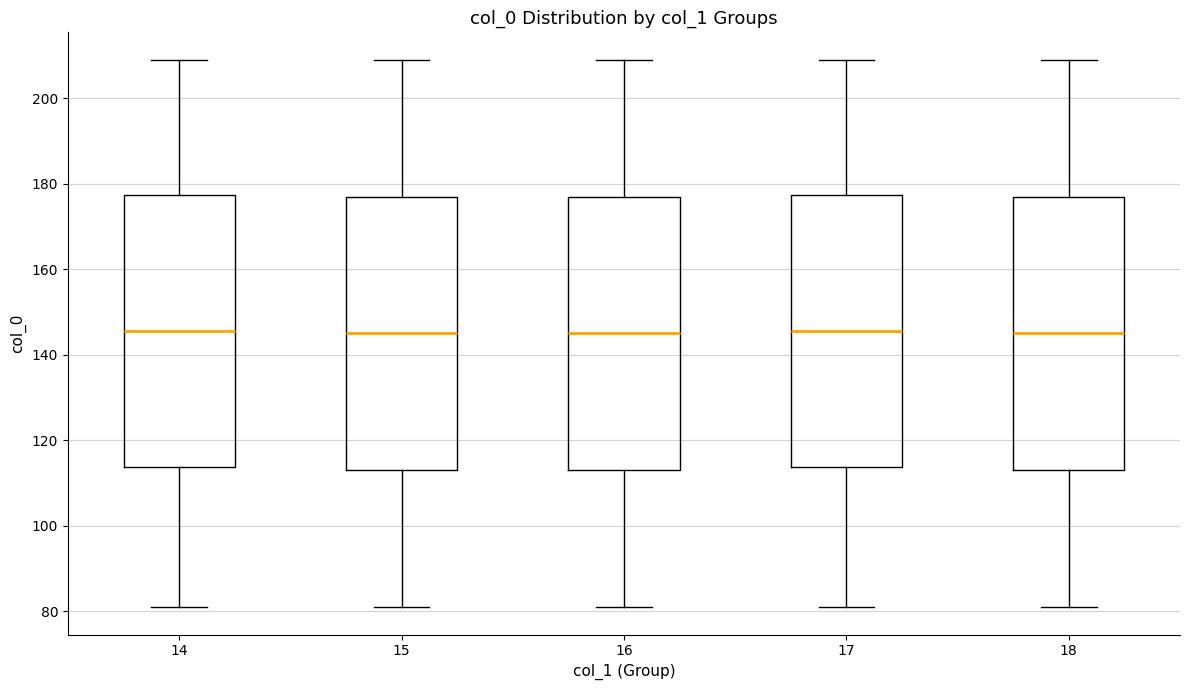

Reading left to right, transcribe this box plot: for each box, give where its median line is, the range the box spans, and where its two whiskers end, as read against the y-axis. The values are not printed on the chart, so give them approximately, as read against the axis.

14: median 146, box 114 to 178, whiskers 82 to 210
15: median 146, box 114 to 178, whiskers 82 to 210
16: median 146, box 114 to 178, whiskers 82 to 210
17: median 146, box 114 to 178, whiskers 82 to 210
18: median 146, box 114 to 178, whiskers 82 to 210